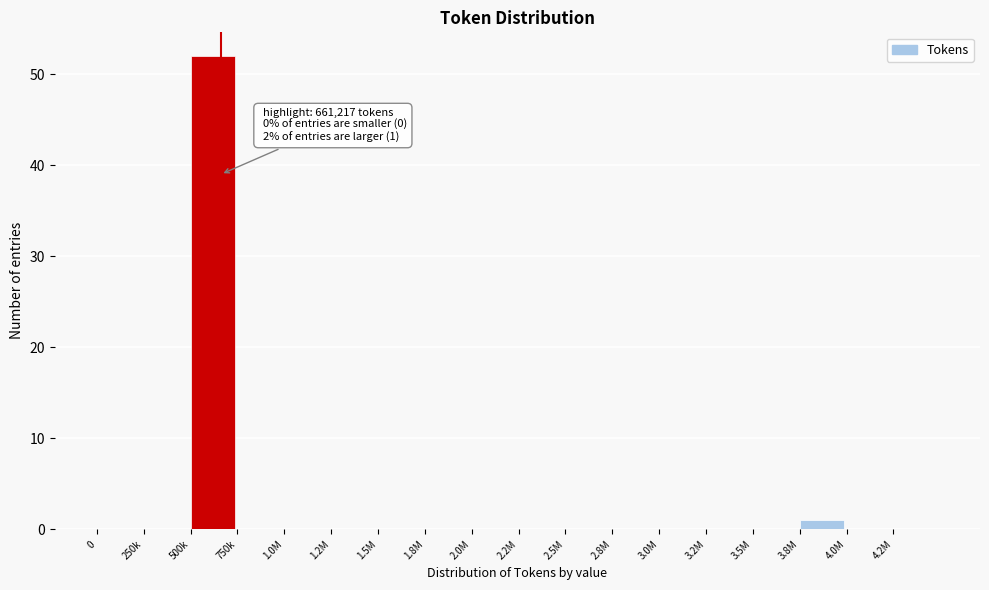

Reading left to right, extract all data points from this chart.

0=0	250k=0	500k=52	750k=0	1.0M=0	1.2M=0	1.5M=0	1.8M=0	2.0M=0	2.2M=0	2.5M=0	2.8M=0	3.0M=0	3.2M=0	3.5M=0	3.8M=1	4.0M=0	4.2M=0